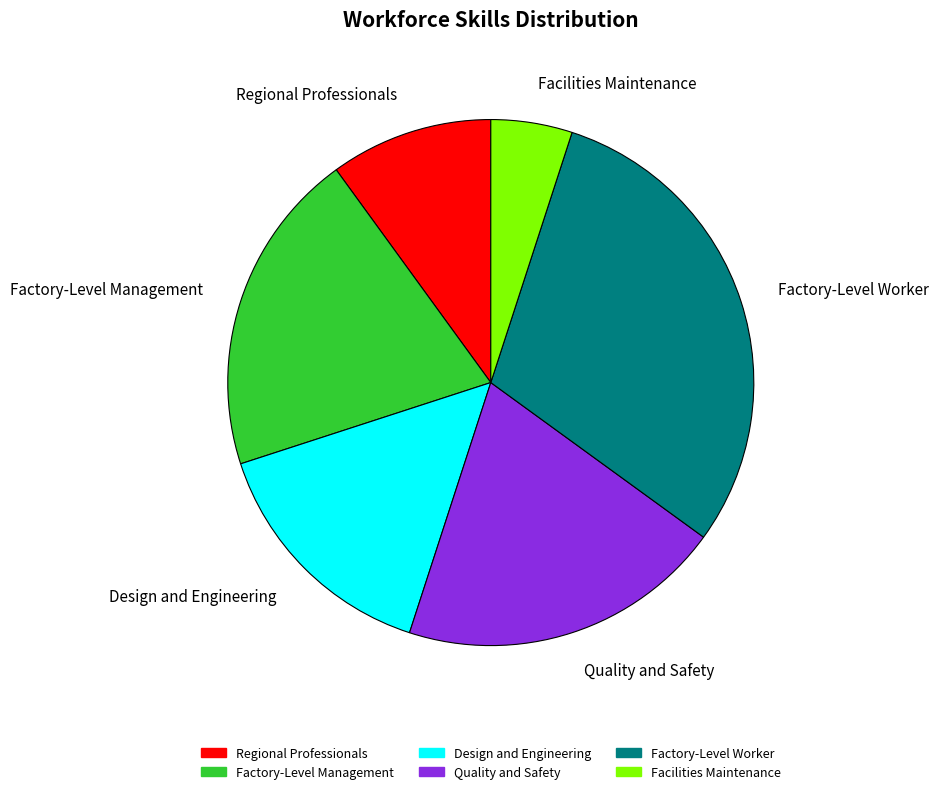

Which has a higher value, Quality and Safety or Regional Professionals?

Quality and Safety